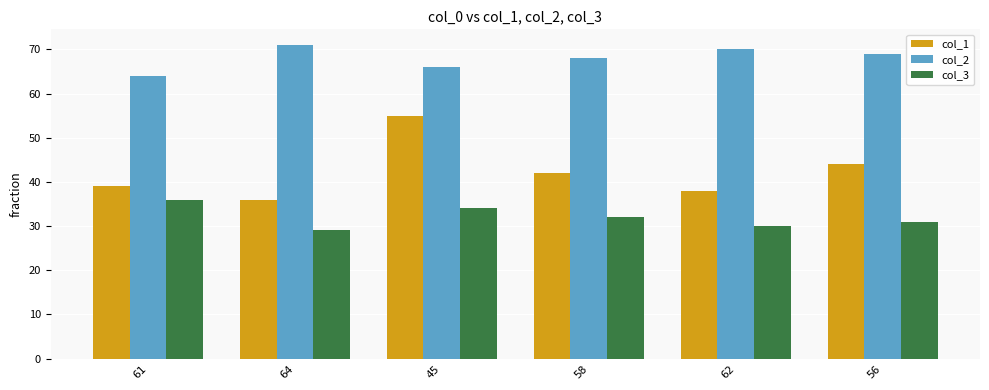

How many distinct data groups are displayed?

3